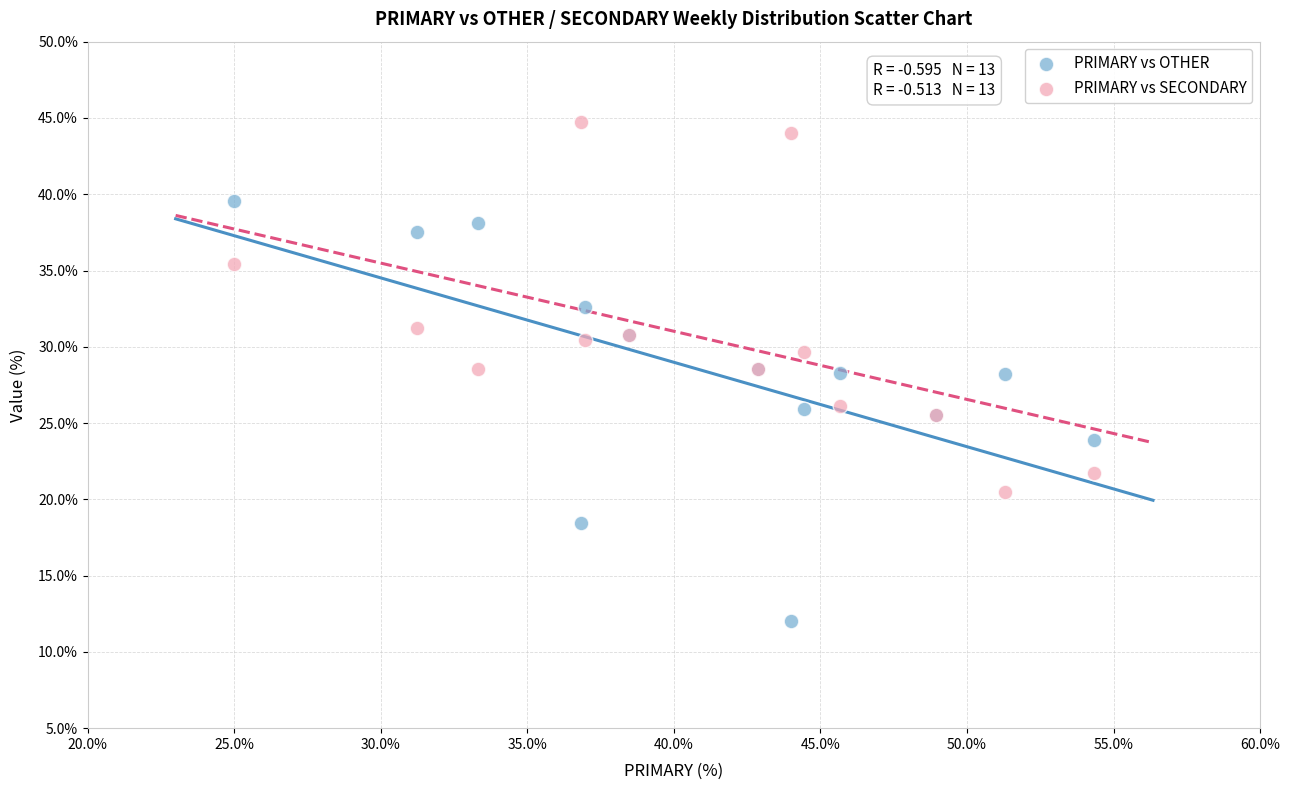

Which series reaches the maximum Y coordinate?

PRIMARY vs SECONDARY